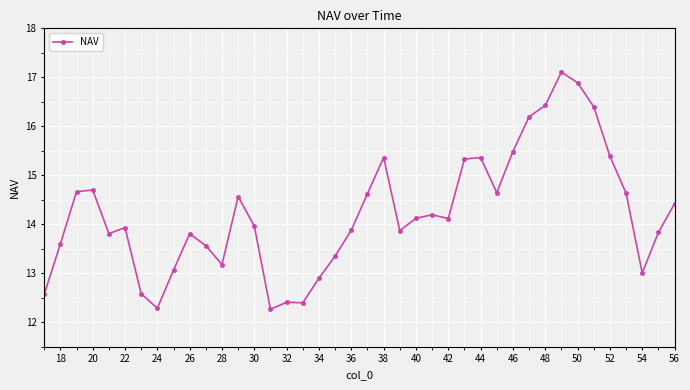

What is the minimum value shown in the chart?

12.3